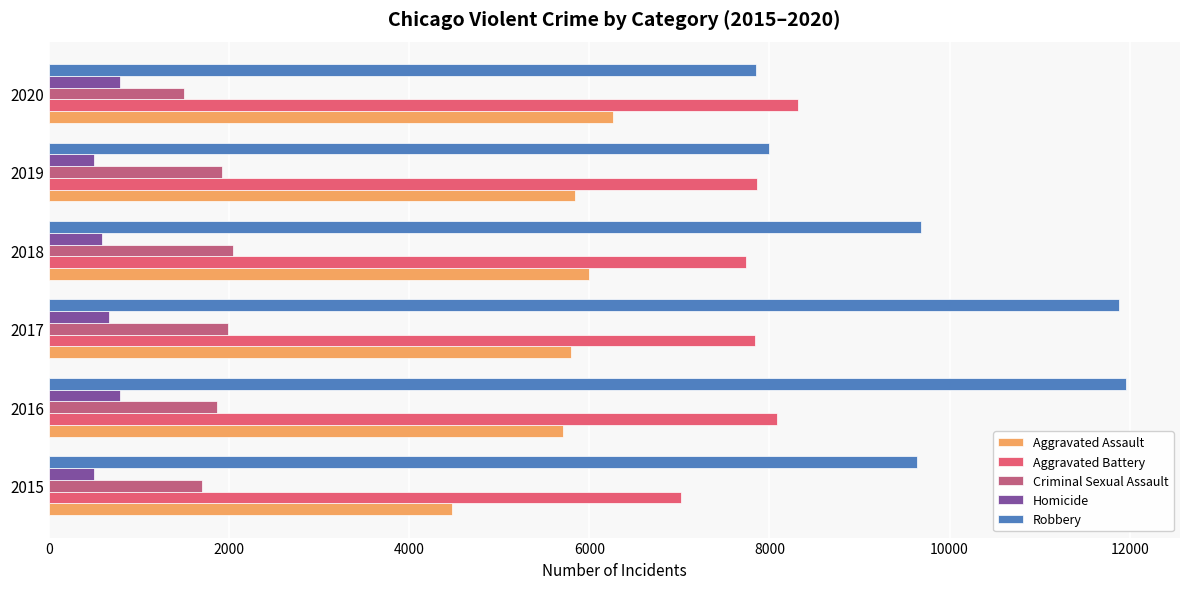

The Aggravated Battery series shows 11771 at 2018. True or false?

False